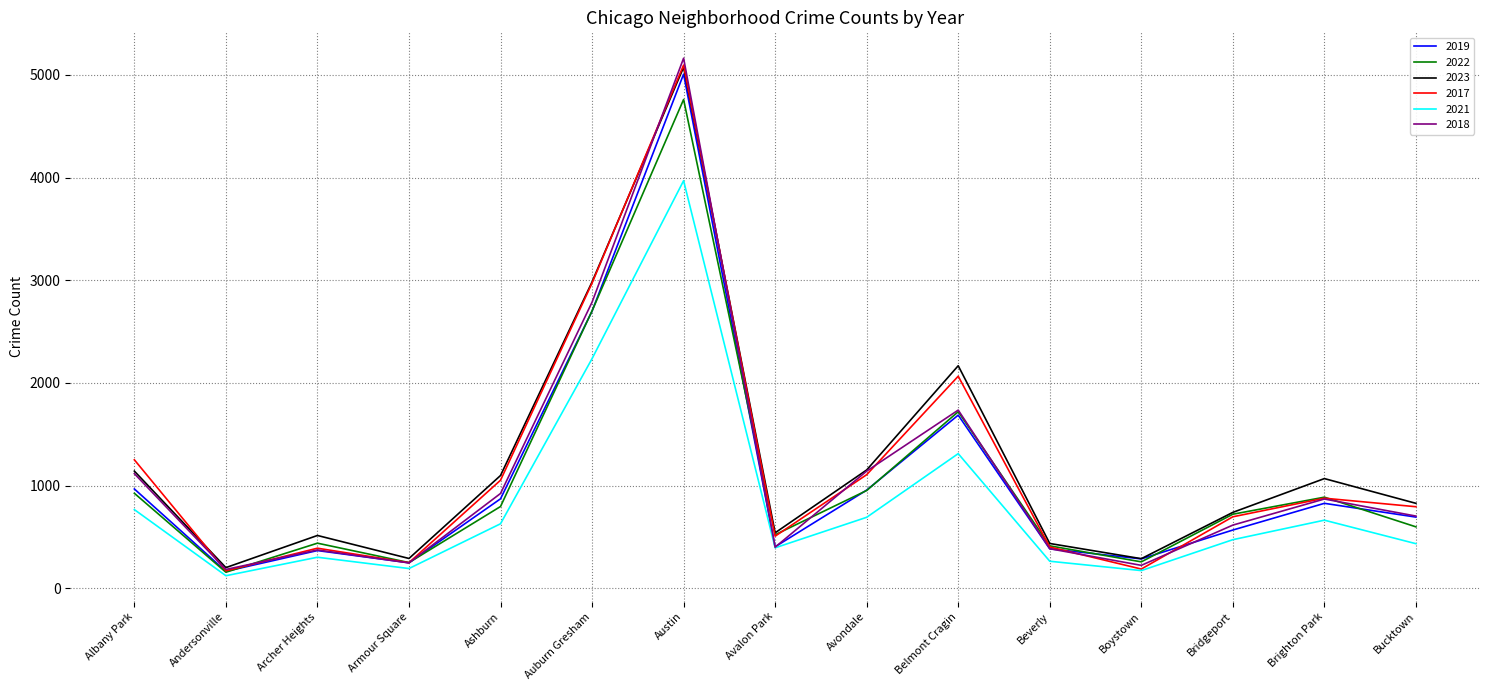

What is the average value of the 2021 series?

842